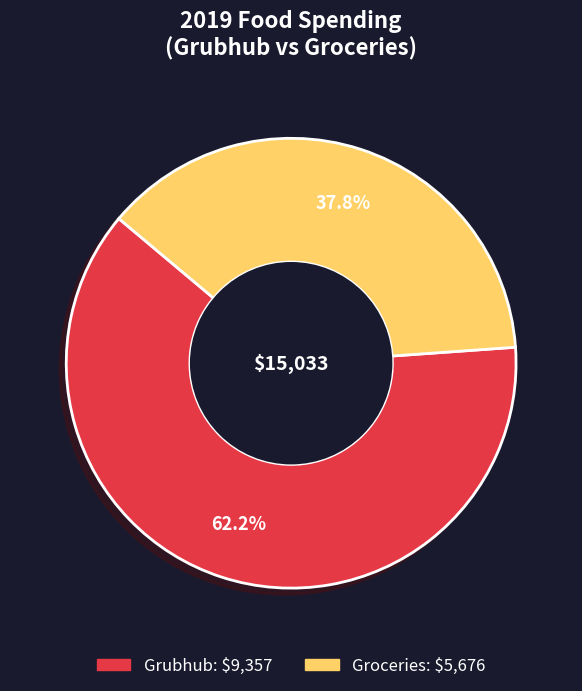

To the nearest percent, what is the combined percentage of Groceries and Grubhub?

100%